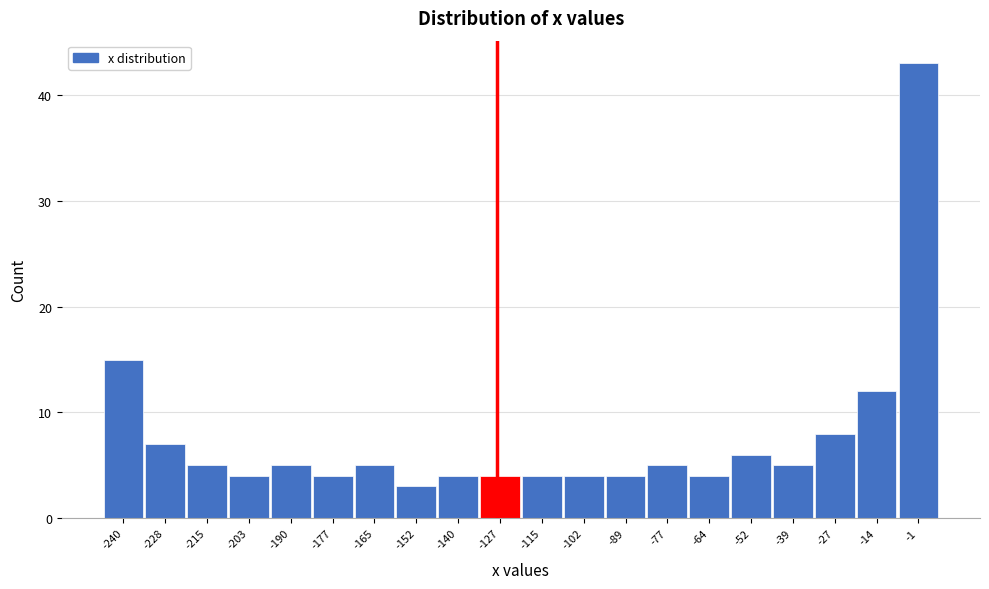

Reading left to right, transcribe this chart: for each bar, give the range it covers on the x-axis and its height. Neither the bar edges nor the heights are printed on the chart, so give them approximately, as read against the axes.

-246 to -234: 15
-234 to -222: 7
-222 to -208: 5
-208 to -196: 4
-196 to -184: 5
-184 to -172: 4
-172 to -158: 5
-158 to -146: 3
-146 to -134: 4
-134 to -120: 4
-120 to -108: 4
-108 to -96: 4
-96 to -84: 4
-84 to -70: 5
-70 to -58: 4
-58 to -46: 6
-46 to -32: 5
-32 to -20: 8
-20 to -8: 12
-8 to 4: 43